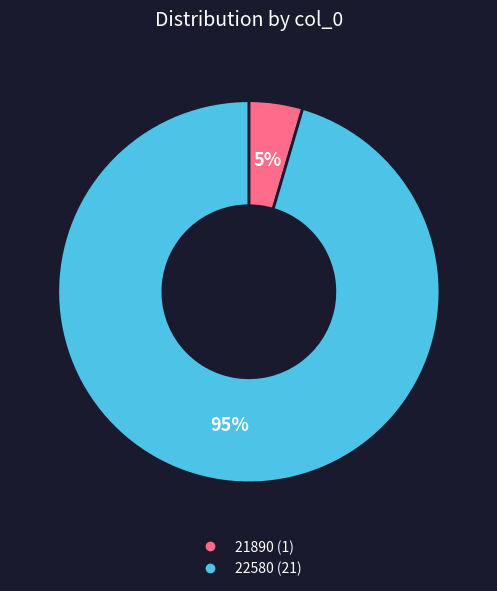

Rank the categories by value from lowest to highest.

21890, 22580